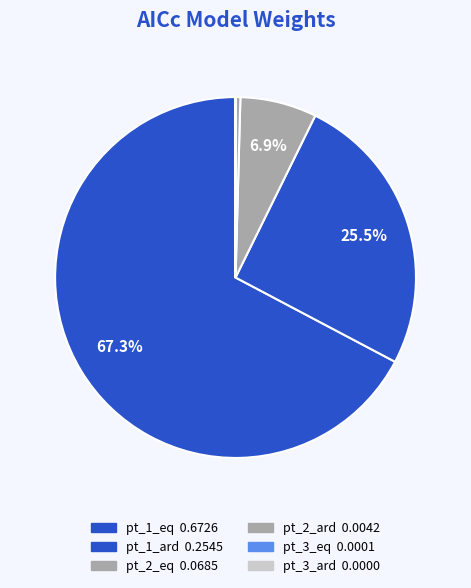

What portion of the pie excludes pt_2_eq?

93.1%